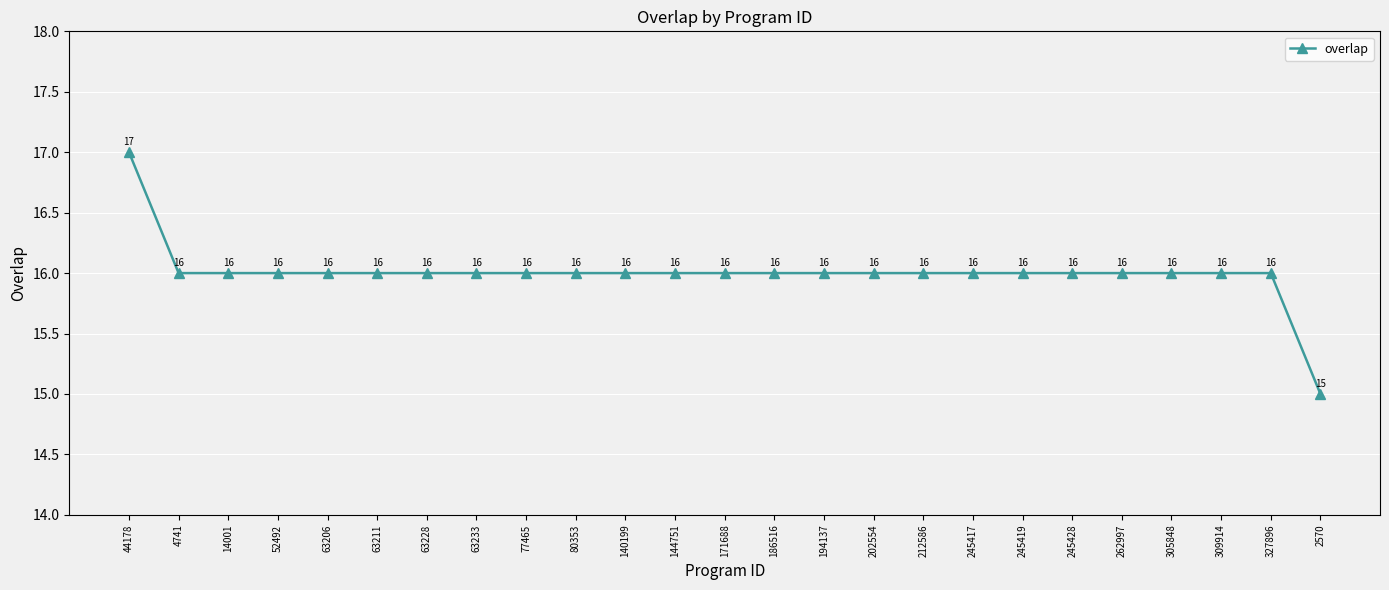

Does the chart display data point markers on the line(s)?

Yes